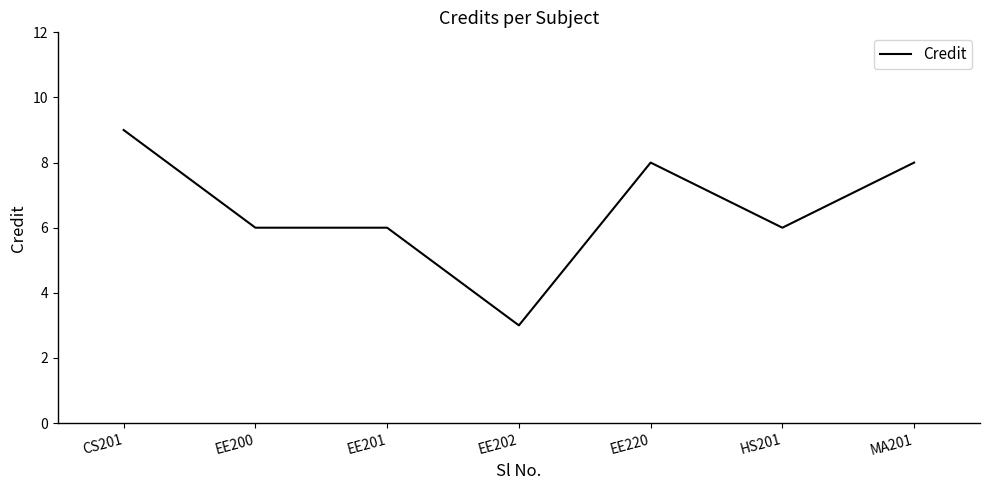

The chart shows a value of 2 at EE200. True or false?

False